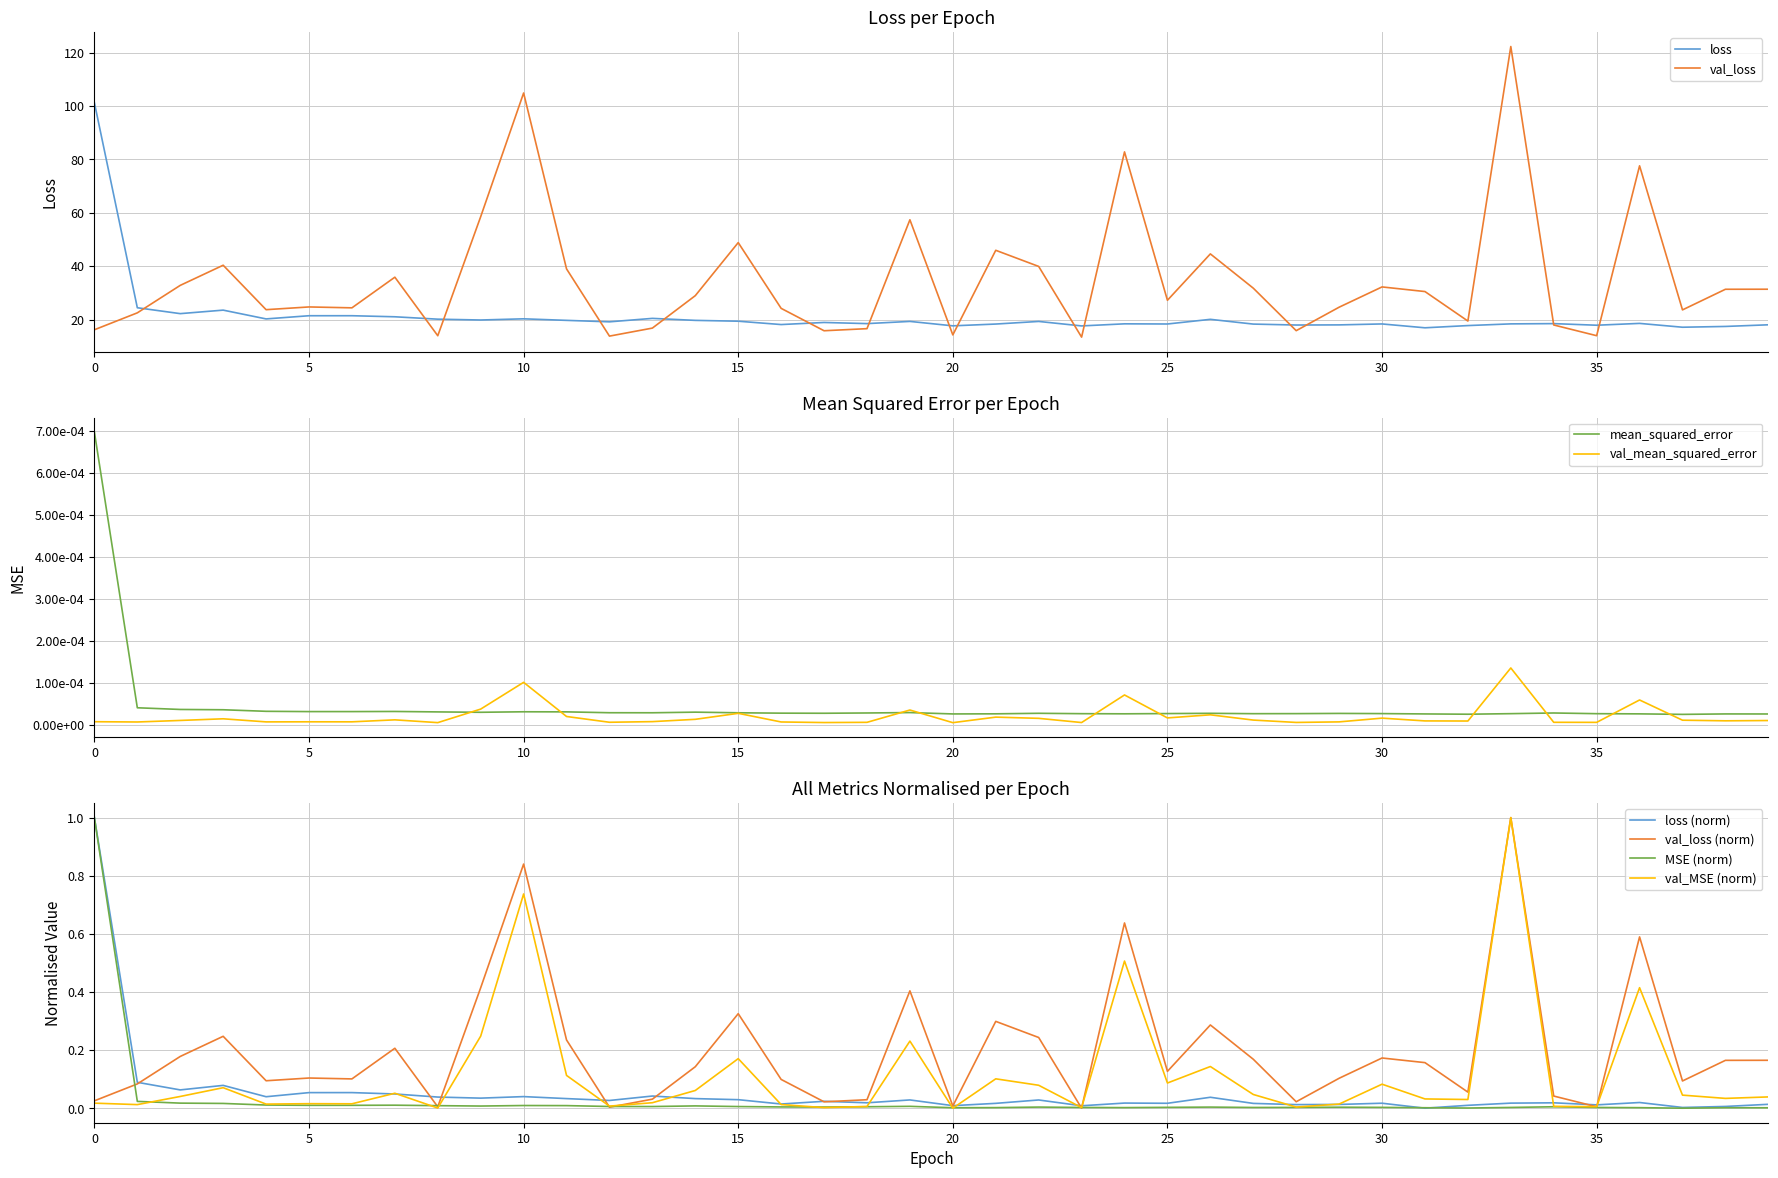

Which series changed the most between 11 and 28?

val_loss